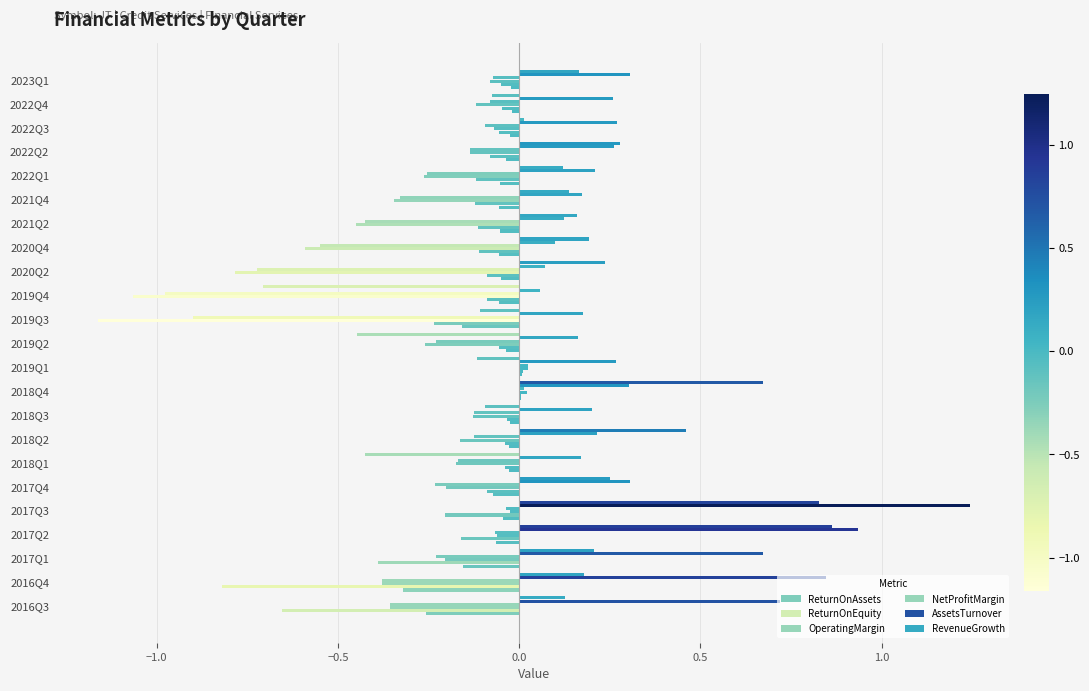

Count the number of data series in this chart.

6